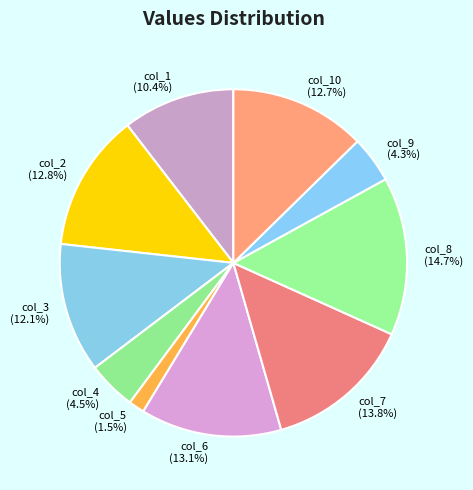

How many slices are in this pie chart?

10